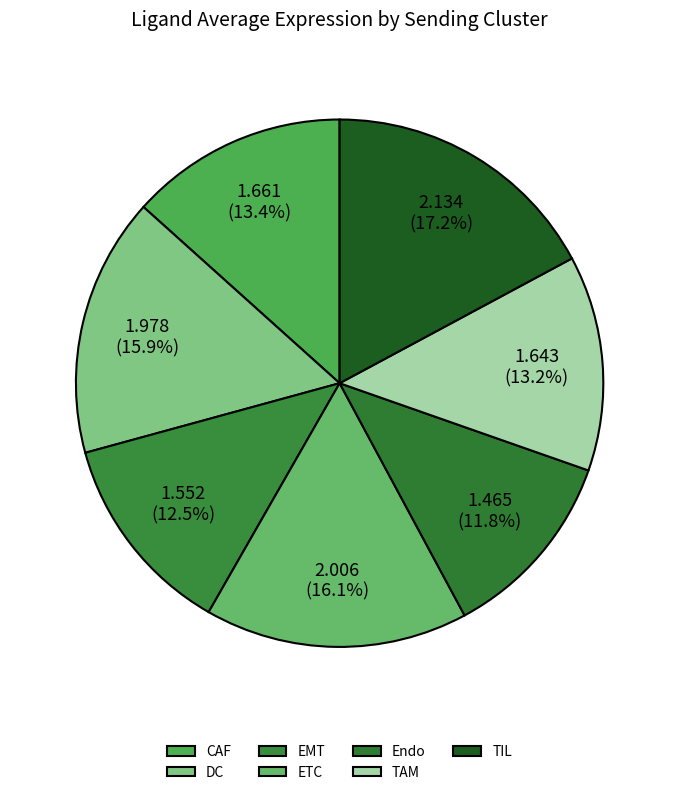

Combined, do TIL and DC account for over 50%?

No